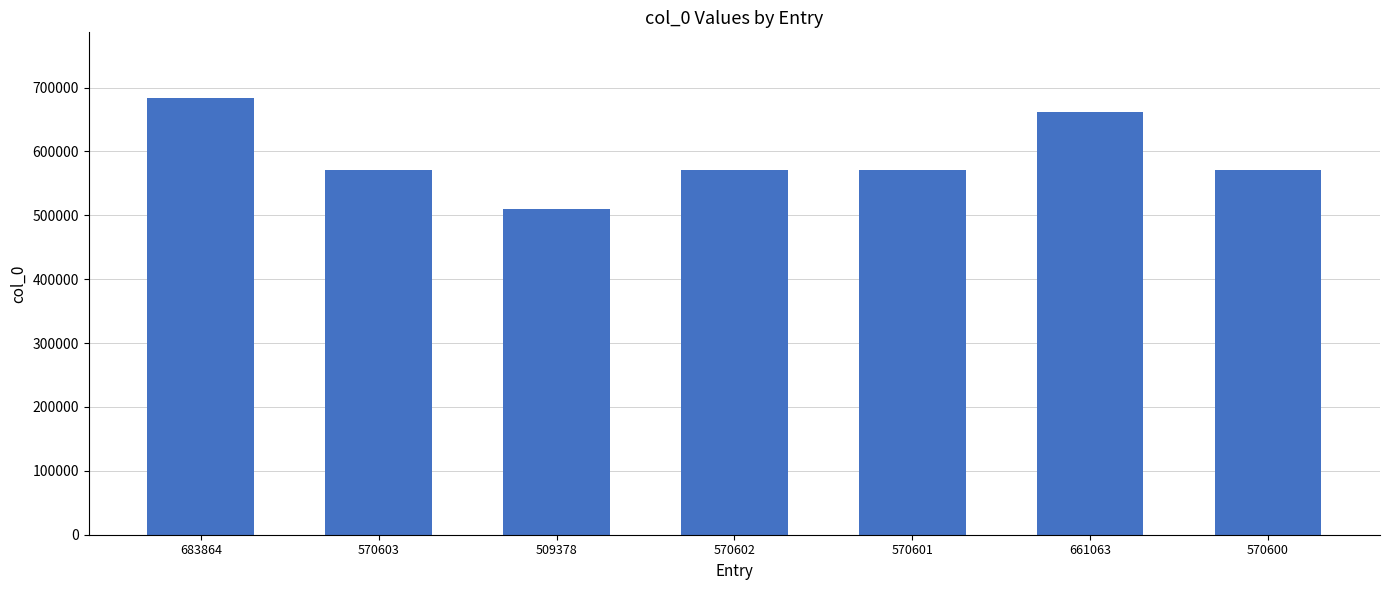

What is the label of the 7th bar from the left?

570600